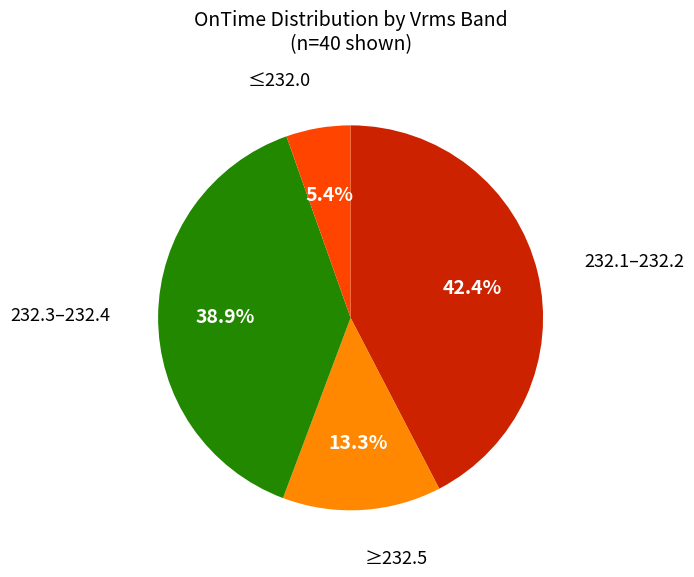

Is there any slice that represents more than half of the pie?

No